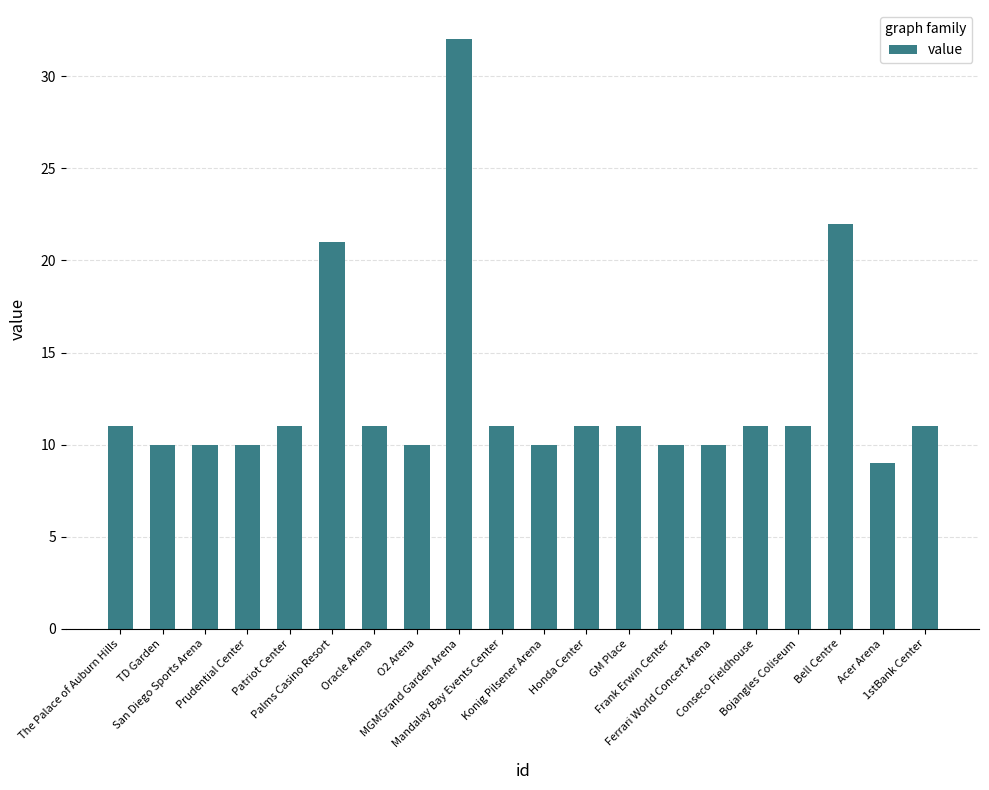

What is the greatest value displayed?

32